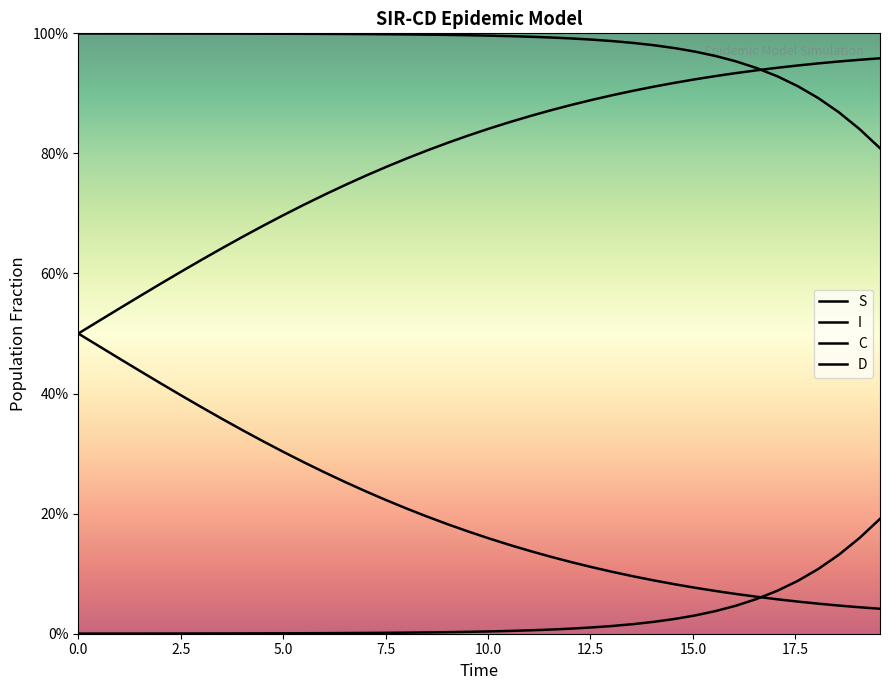

Does the chart have visible grid lines?

No